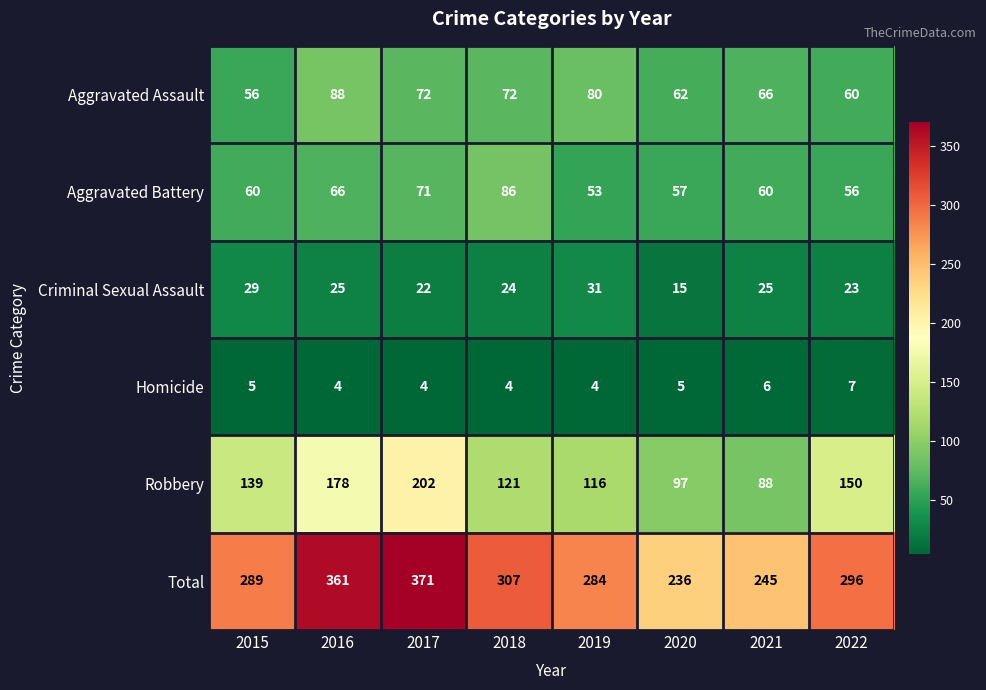

What is the difference between the maximum and minimum values in the Total series?

135